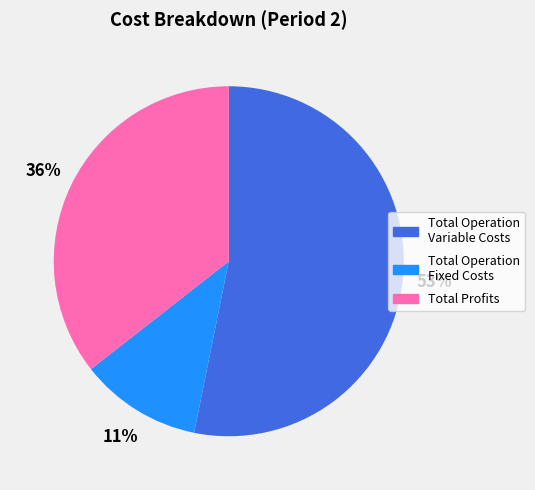

How many slices are in this pie chart?

3